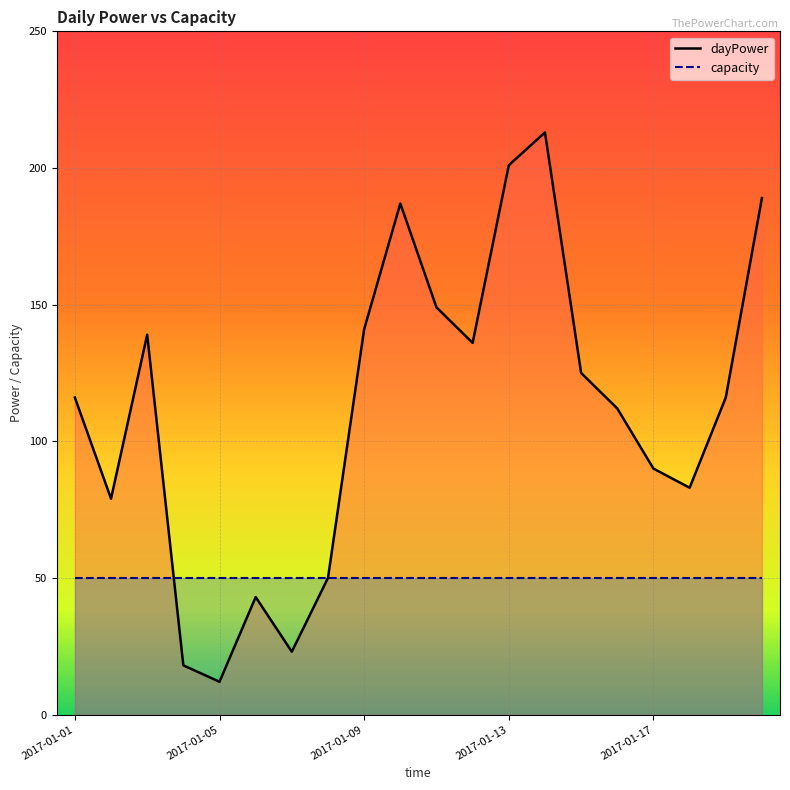

Rank the series by their average value, from lowest to highest.

capacity, dayPower